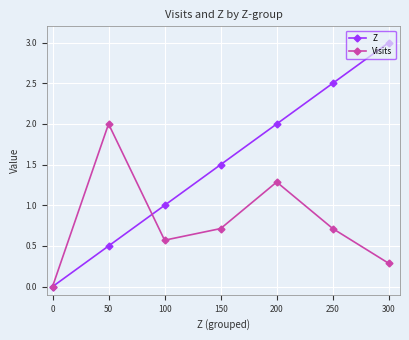

Is the value of Visits at 50 greater than the value of Z at 50?

Yes